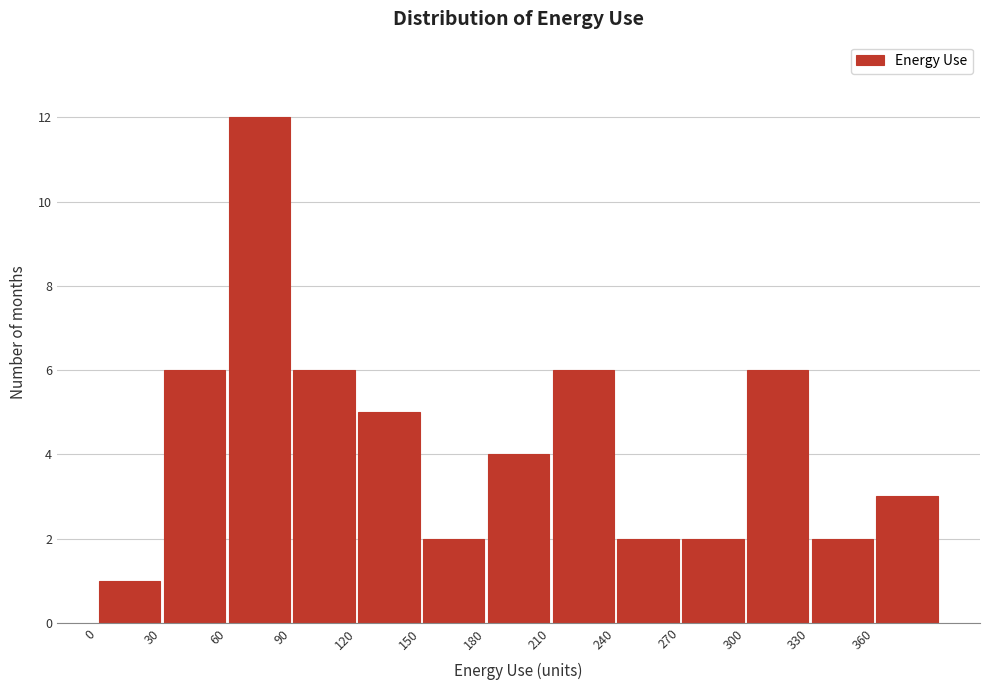

Which range on the x-axis has the tallest bar?

60 to 90